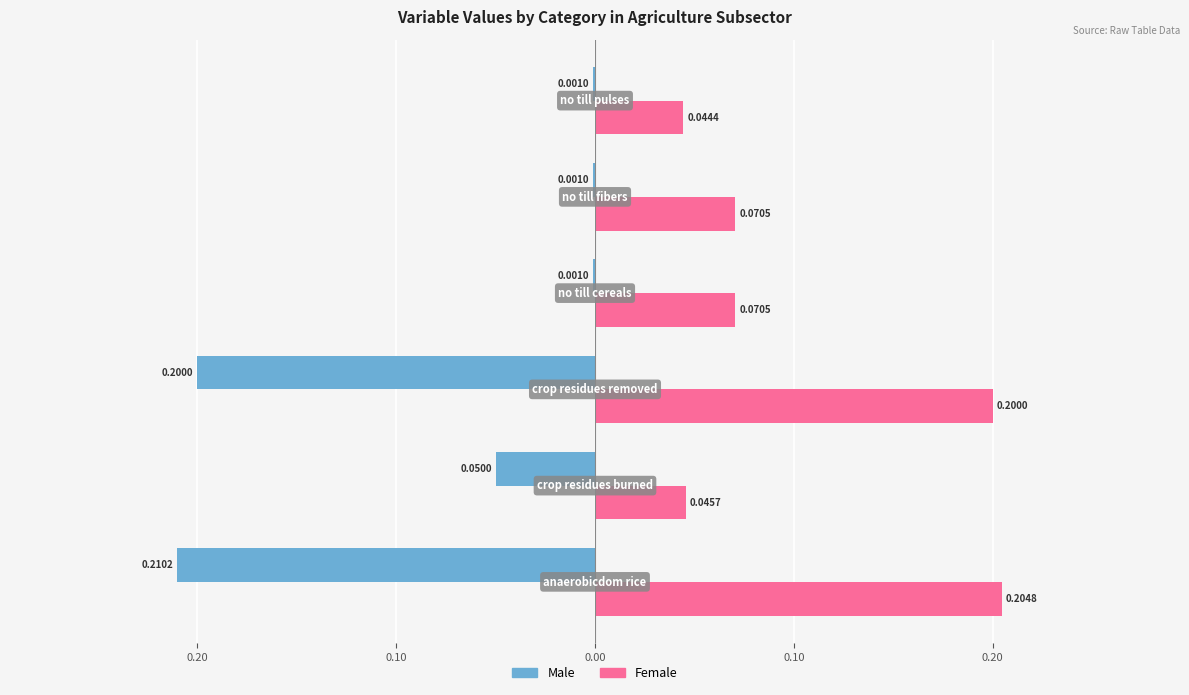

What are all the series names shown in the legend?

Male, Female